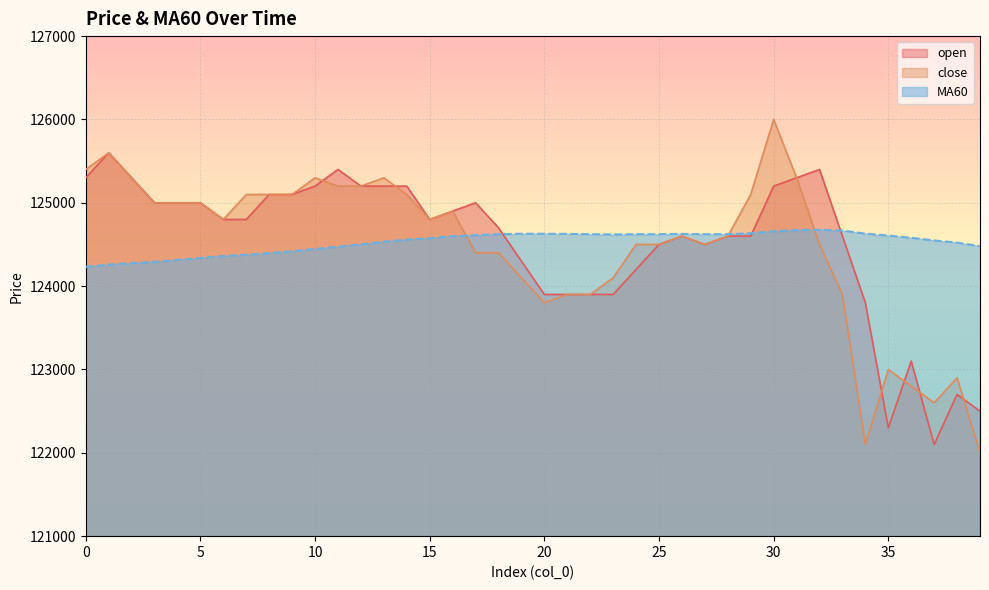

After their last crossing, which series has the higher values: close or open?

open